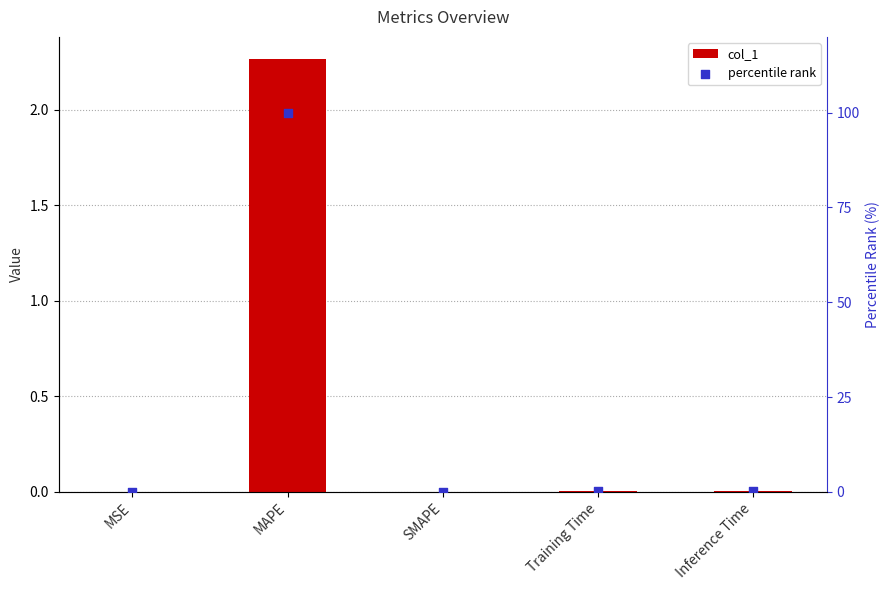

Which series reaches the maximum Y coordinate?

percentile rank